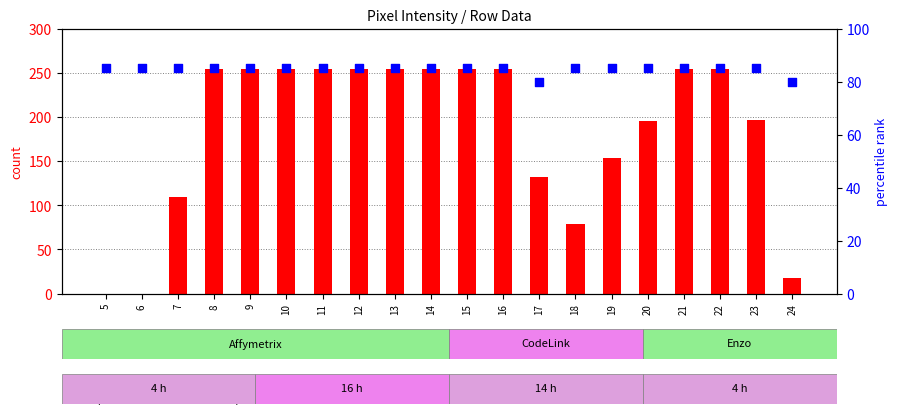

Which series has the largest total across all categories?

count